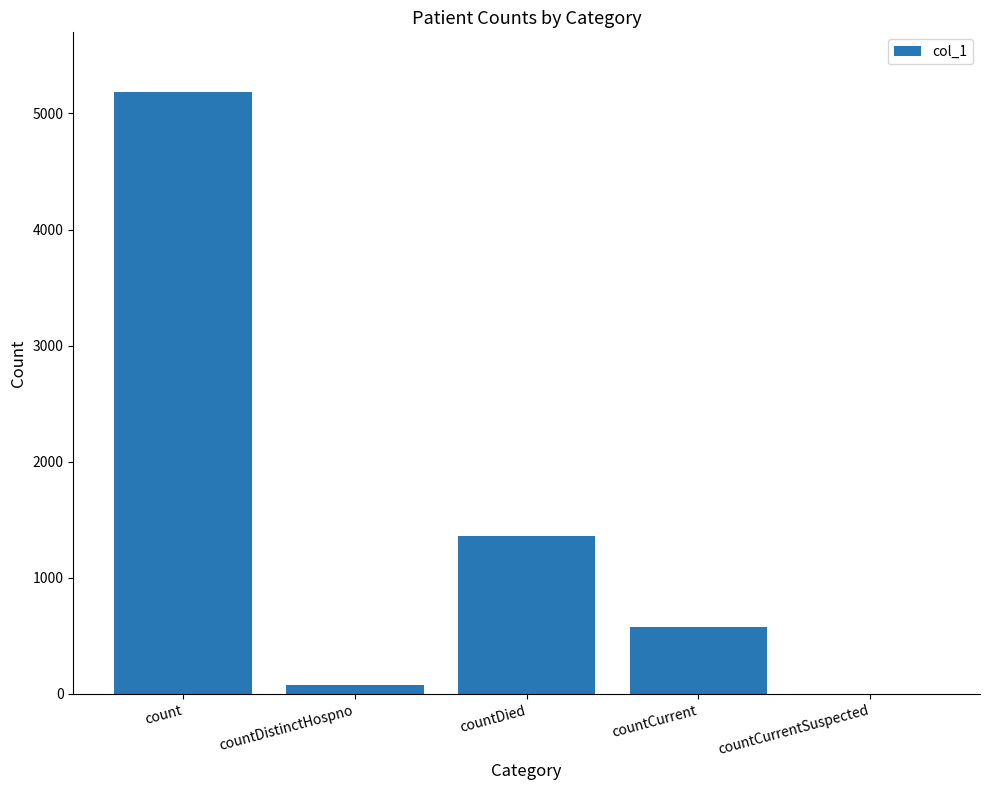

What is the sum of the values at count and countCurrentSuspected?

5180